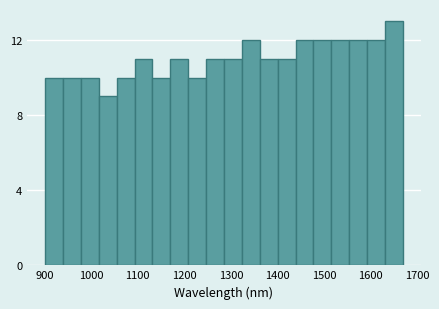

Around what value on the x-axis is the tallest bar? Give the approximate position of its centre, as read against the axis.

1650